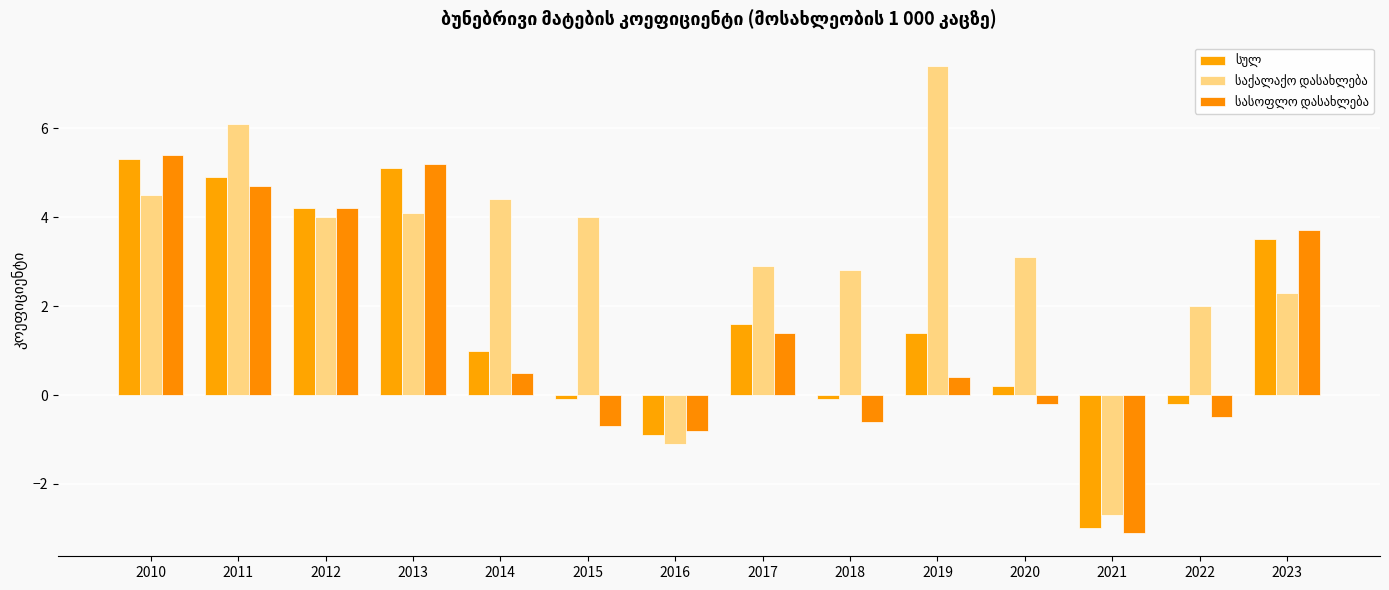

What is the difference between the სასოფლო დასახლება values at 2013 and 2015?

5.9